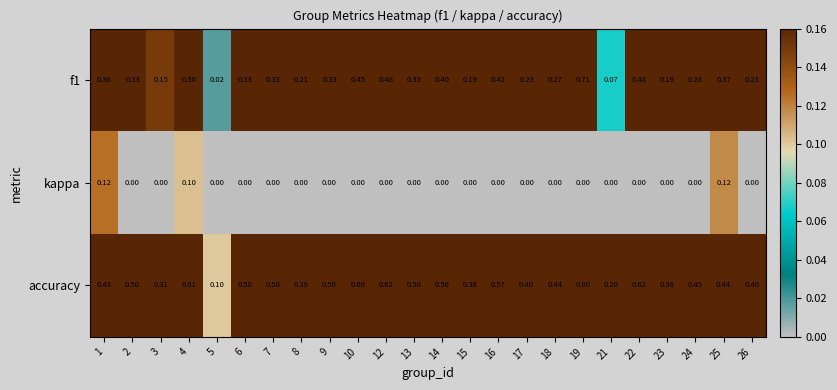

List the series in order of their peak value, lowest first.

kappa, f1, accuracy